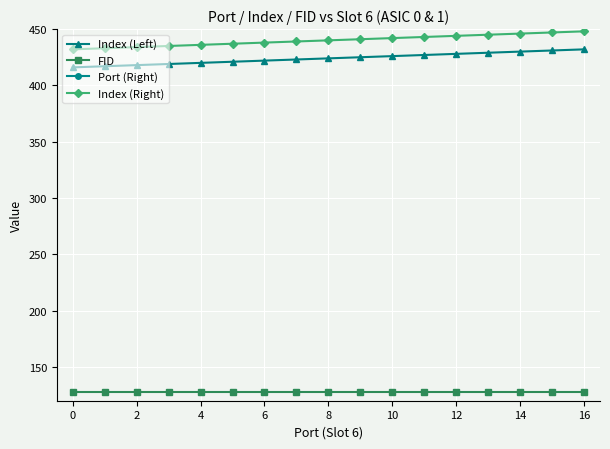

At which category is the sum across all series the highest?

16